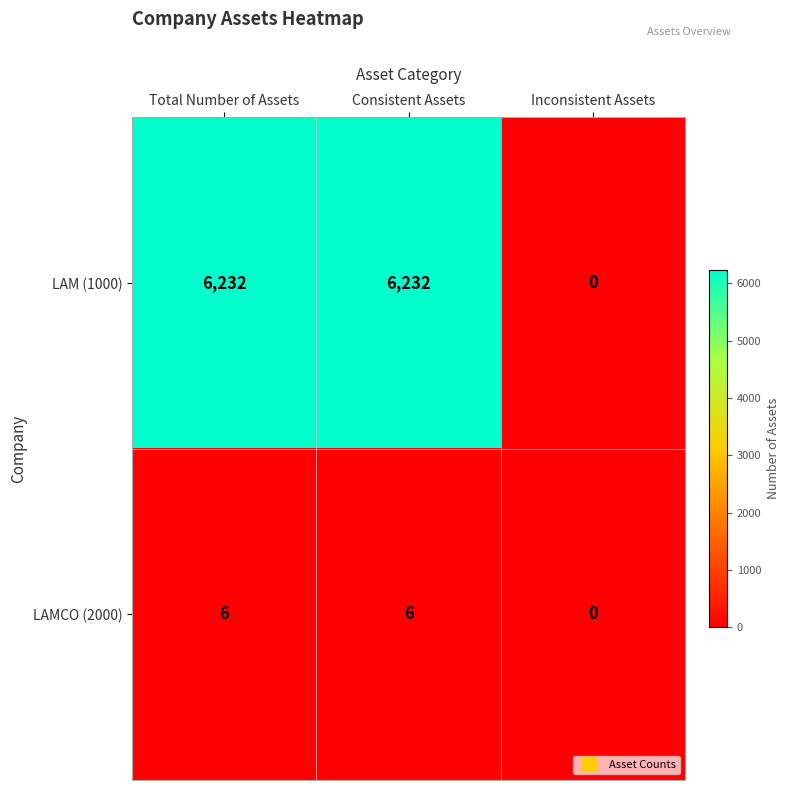

How many LAMCO (2000) values are between 0 and 6?

3